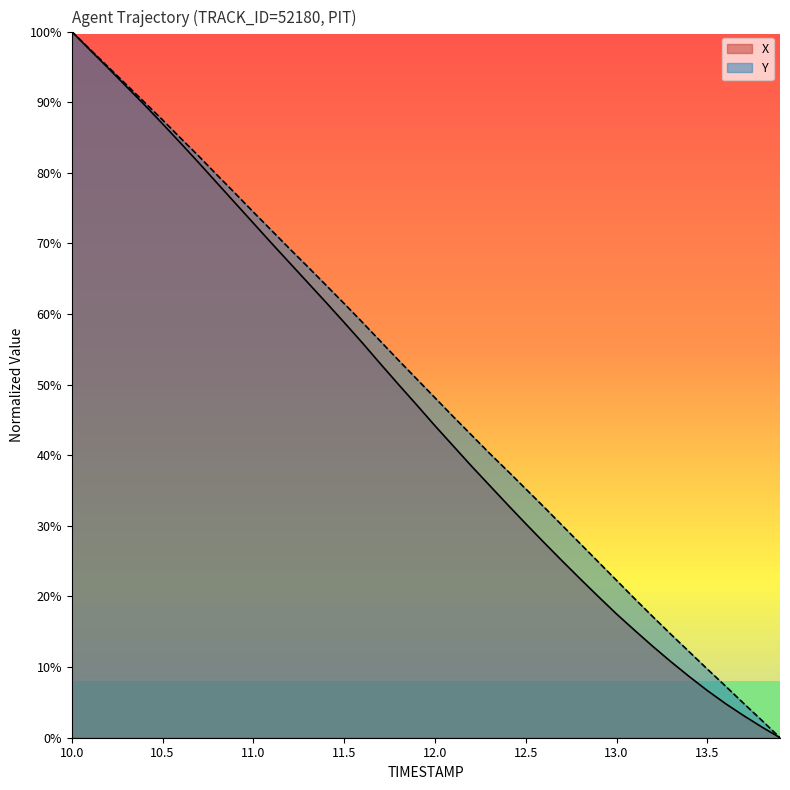

At which category is the sum across all series the highest?

10.0